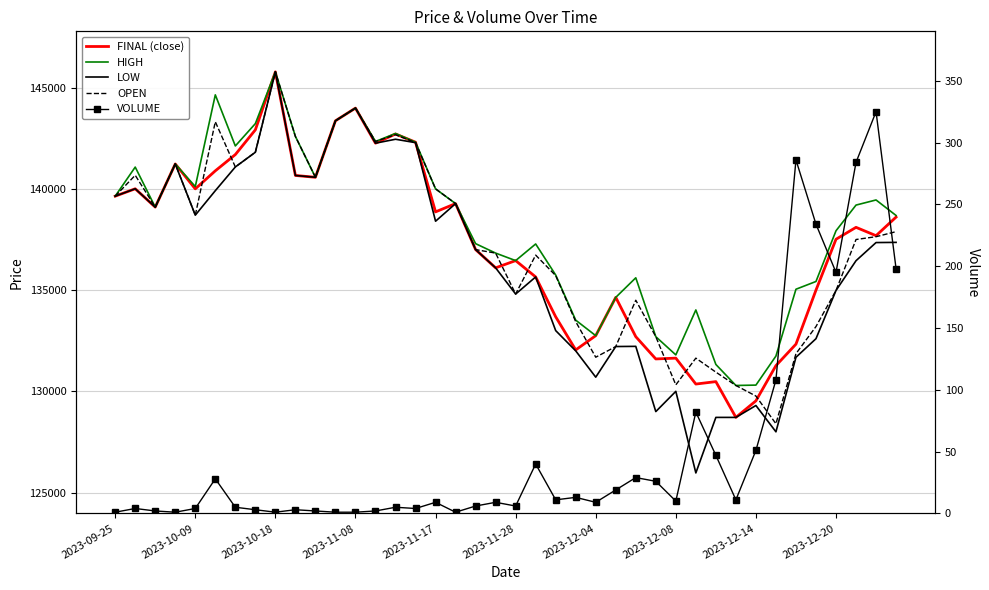

The OPEN series shows 130290 at 31. True or false?

True